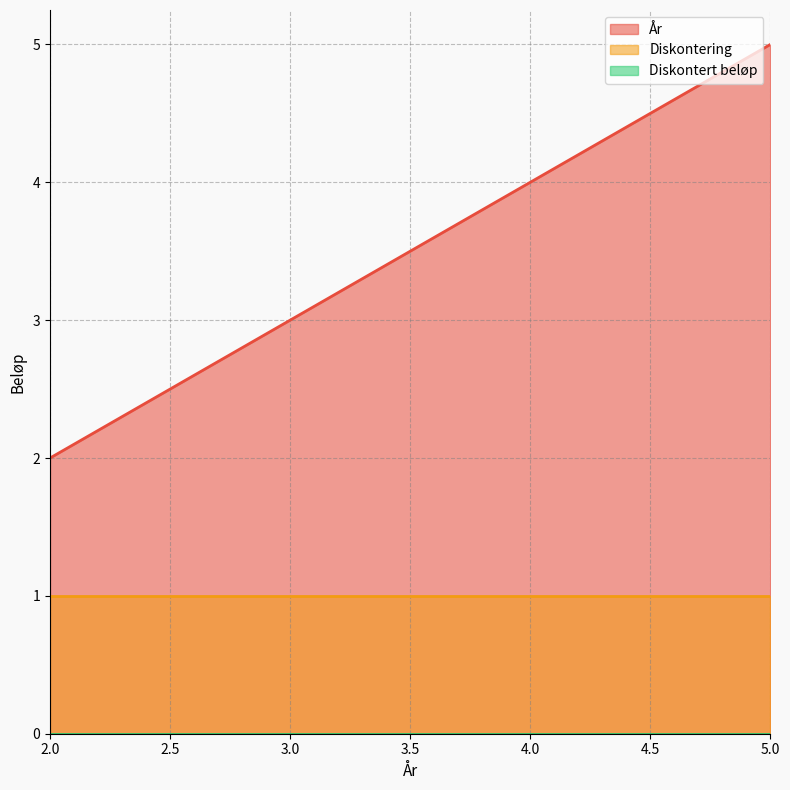

Reading right to left, extract all data points from this chart.

År: 5=5	4=4	3=3	2=2
Diskontering: 5=1	4=1	3=1	2=1
Diskontert beløp: 5=0	4=0	3=0	2=0